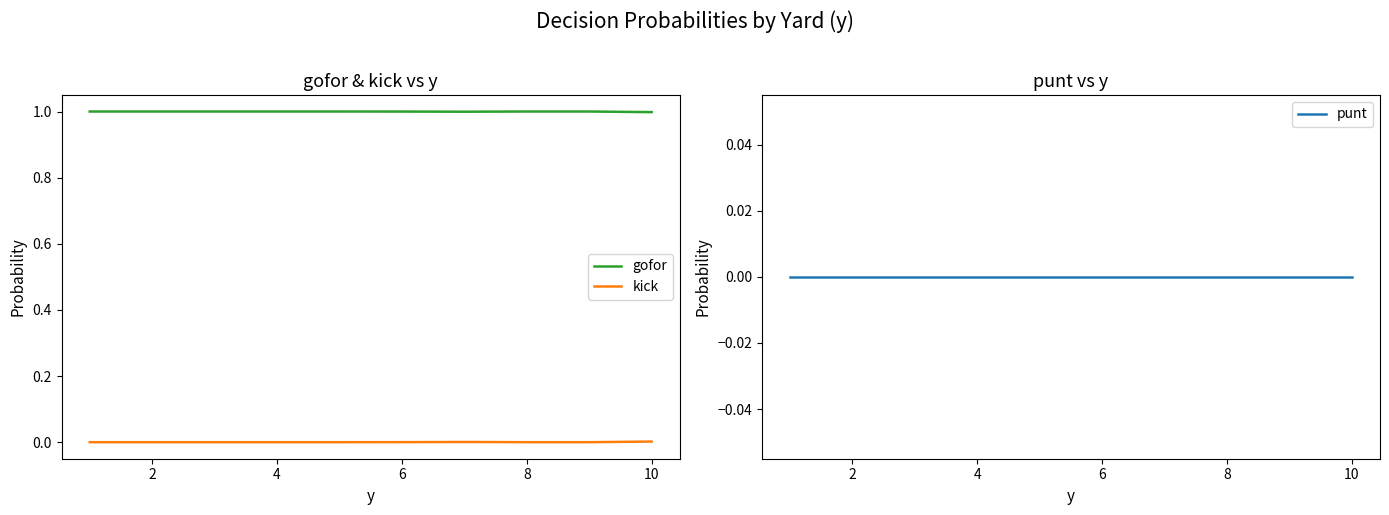

Reading right to left, extract all data points from this chart.

gofor: 1.0	1.0	1.0	1.0	1.0	1.0	1.0	1.0	1.0	1.0
kick: 0.0	0.0	0.0	0.0	0.0	0.0	0.0	0.0	0.0	0.0
punt: 0.0	0.0	0.0	0.0	0.0	0.0	0.0	0.0	0.0	0.0